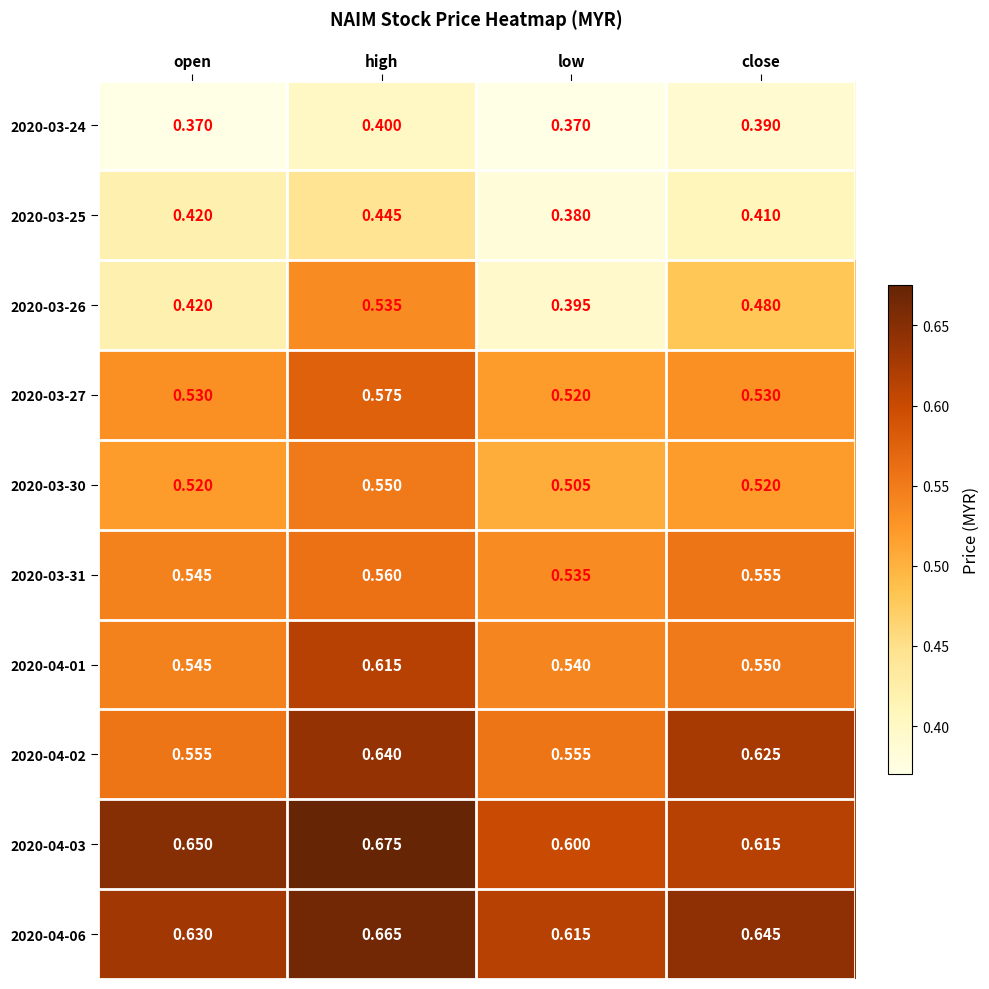

At which label is 2020-03-27 closest to 0?

low